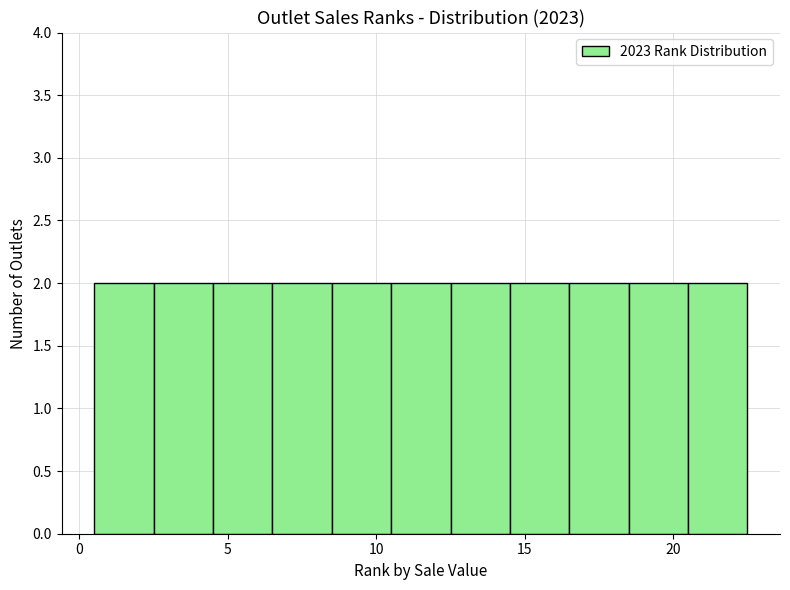

Reading left to right, list every bar in this chart as the range it spans on the x-axis followed by its height. The values are not printed on the chart, so give them approximately, as read against the axis.

0.5 to 2.5: 2
2.5 to 4.5: 2
4.5 to 6.5: 2
6.5 to 8.5: 2
8.5 to 10.5: 2
10.5 to 12.5: 2
12.5 to 14.5: 2
14.5 to 16.5: 2
16.5 to 18.5: 2
18.5 to 20.5: 2
20.5 to 22.5: 2